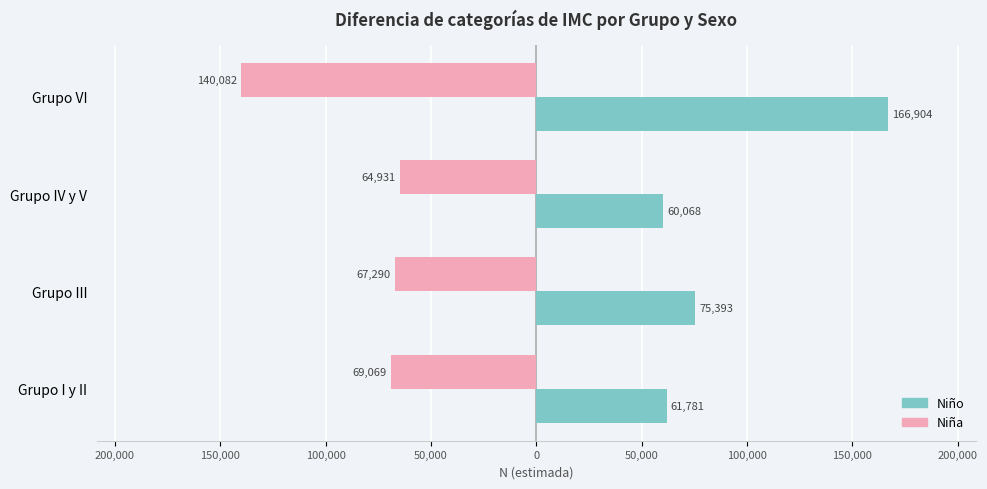

List the series in order of their overall mean, lowest first.

Niña, Niño